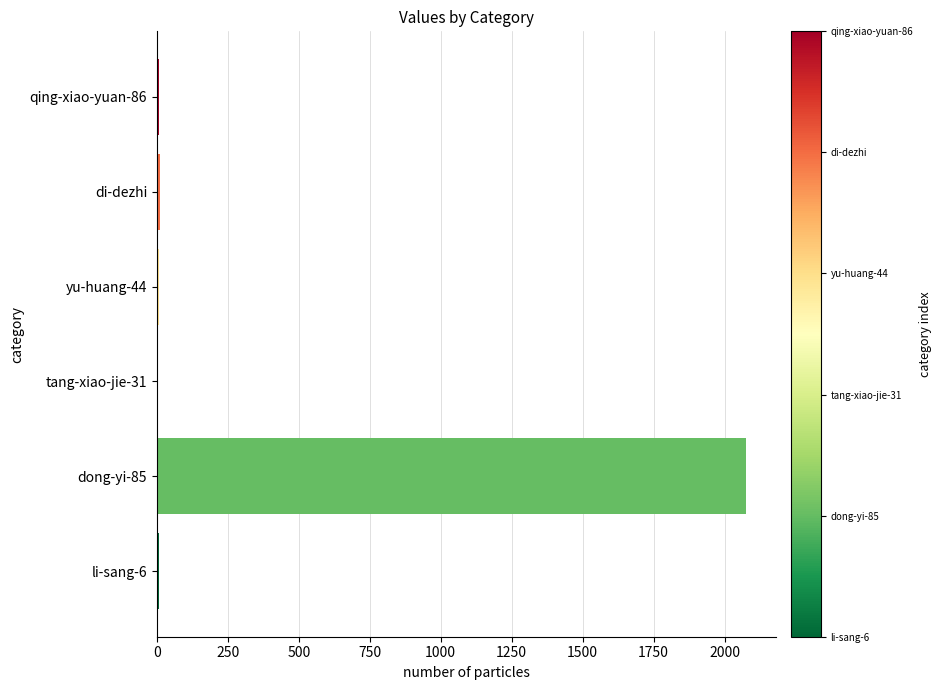

What is the sum of all values?

2115